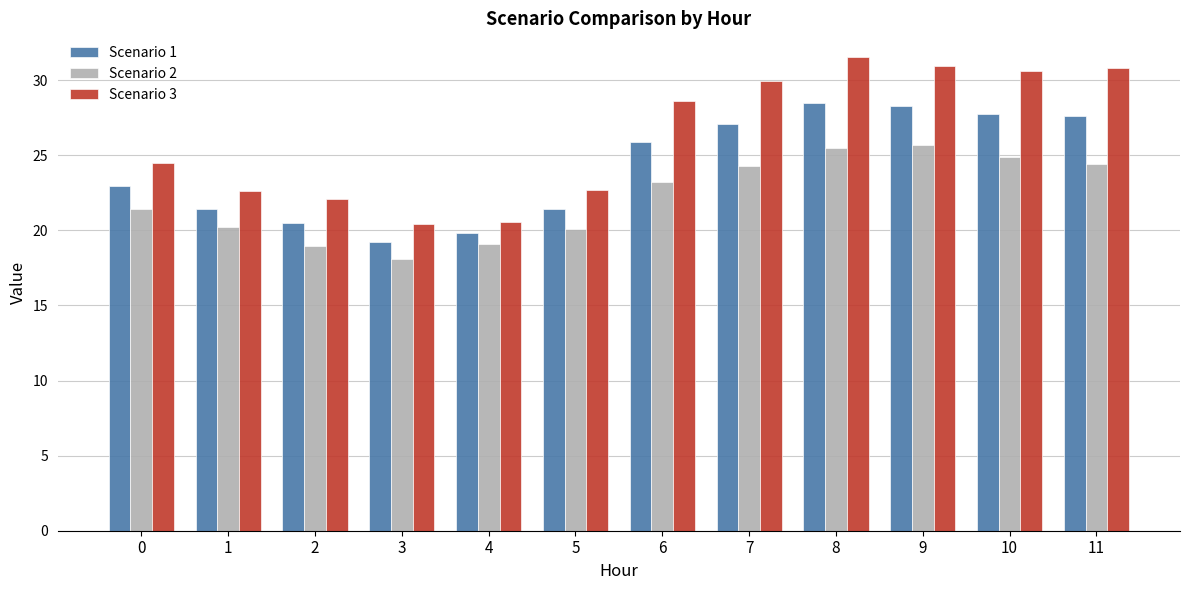

Rank the series at 1 from highest to lowest value.

Scenario 3, Scenario 1, Scenario 2